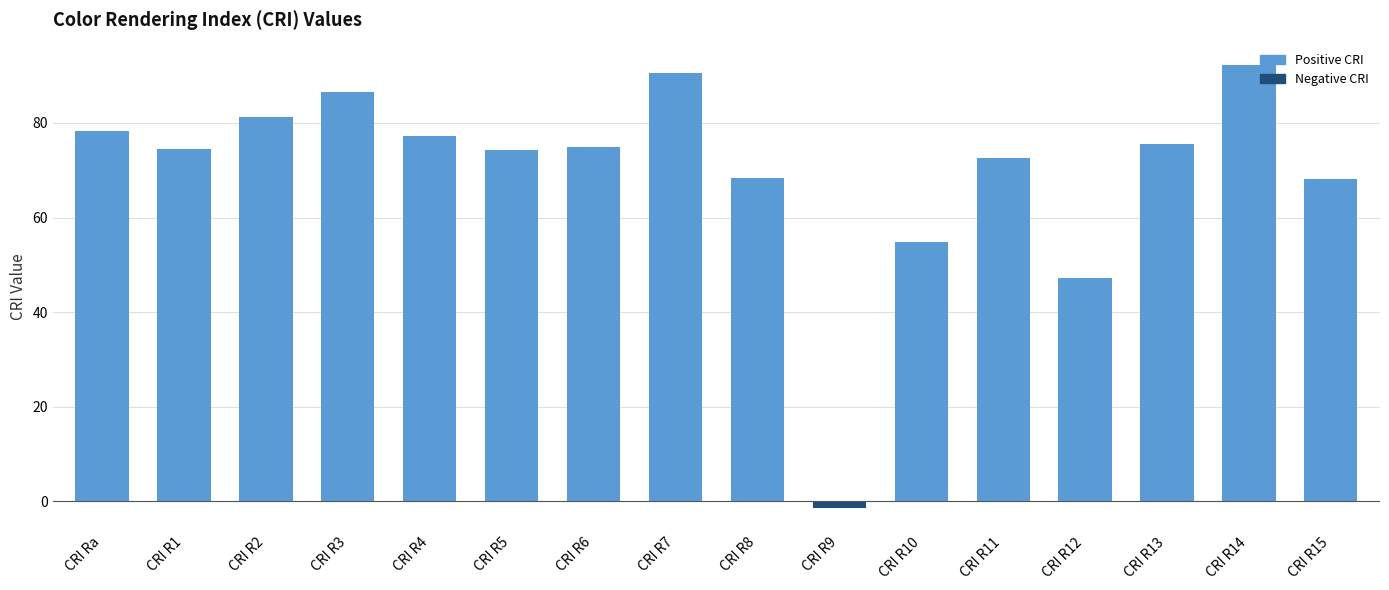

What is the minimum value shown in the chart?

-1.5